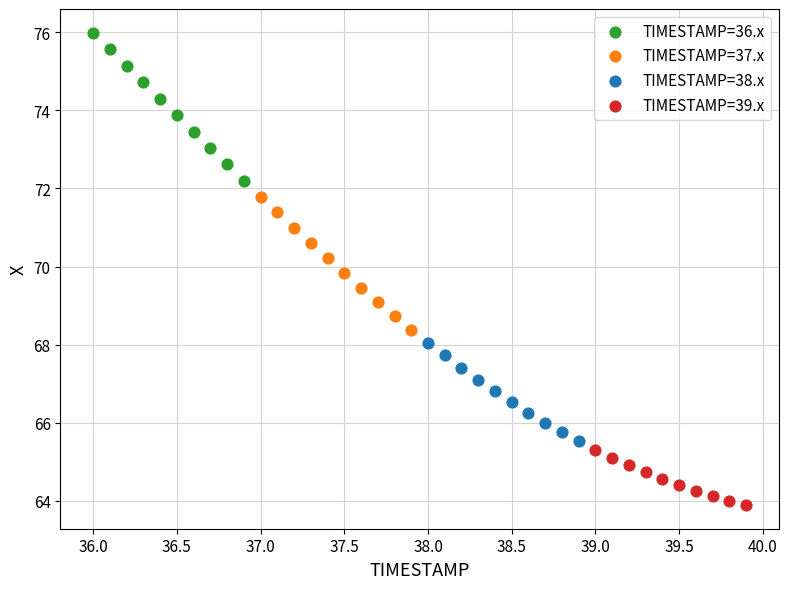

Which series contains the highest Y value?

TIMESTAMP=36.x